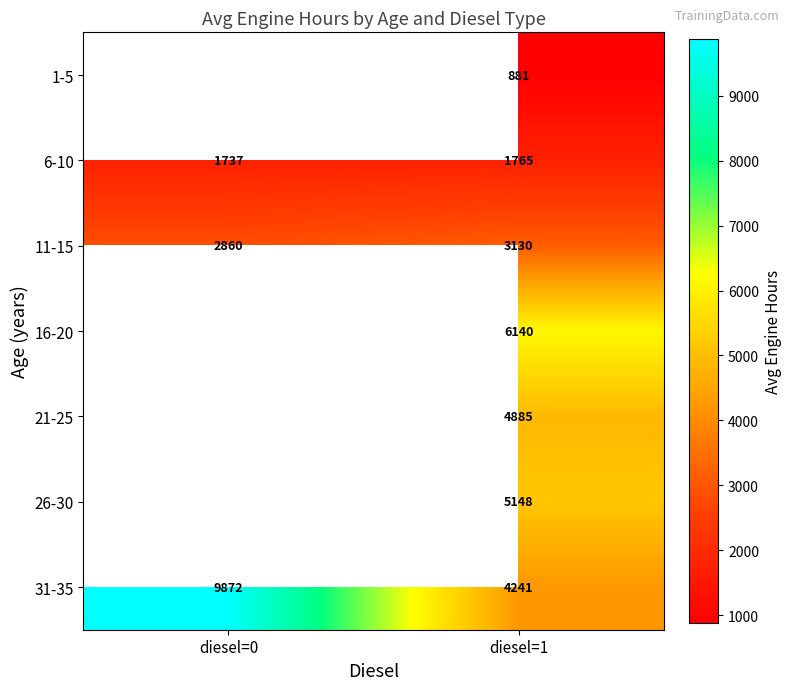

At which category is the sum across all series the highest?

diesel=1